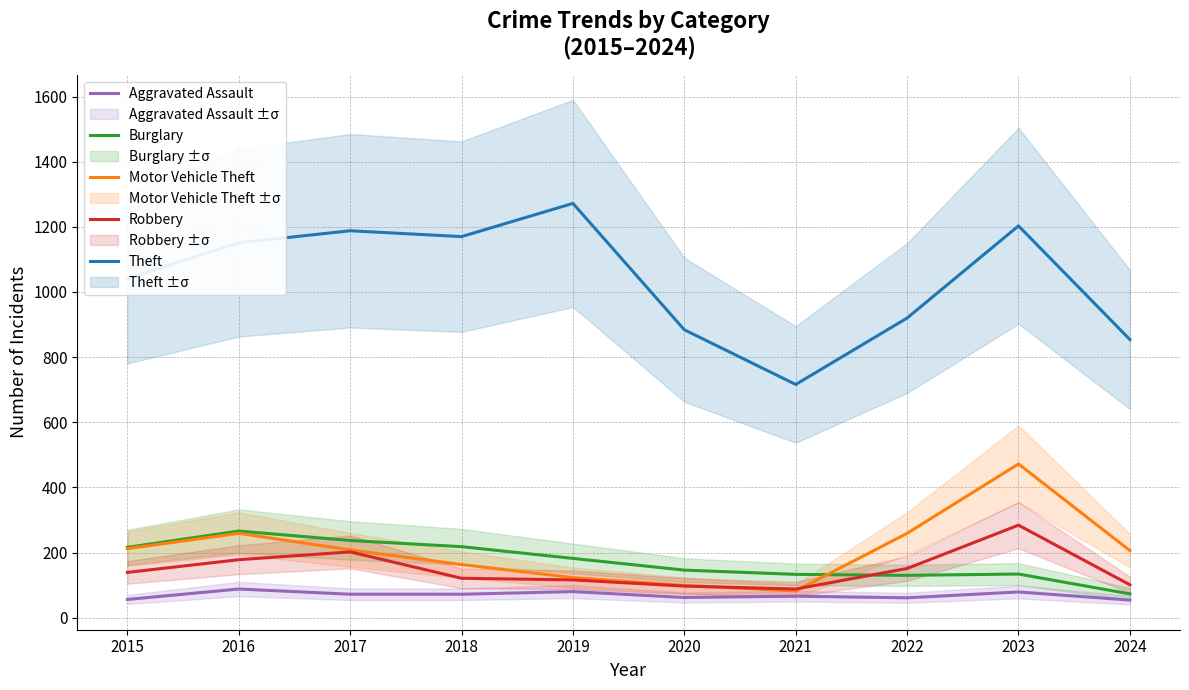

Which series has the largest range (max minus min)?

Theft